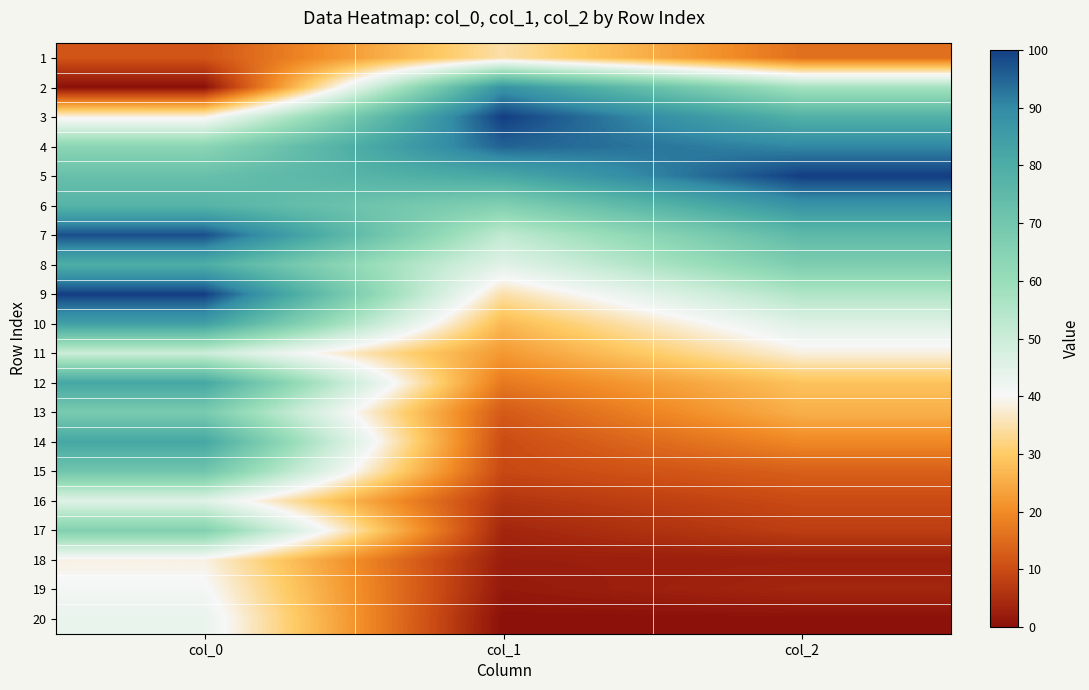

What is the spread (max minus min) of values at col_1?

100.0